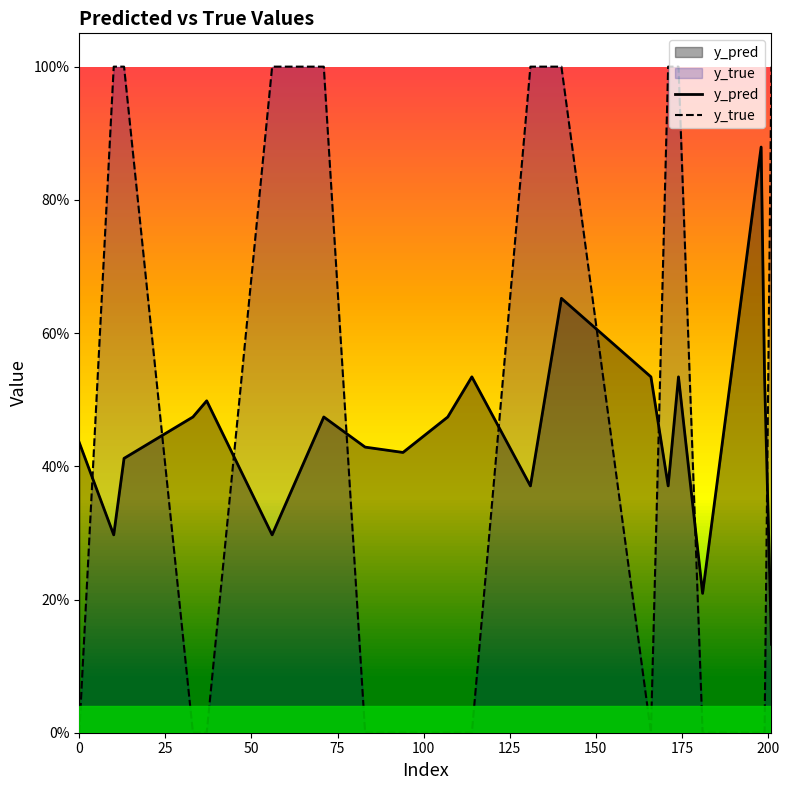

What are all the series names shown in the legend?

y_pred, y_true